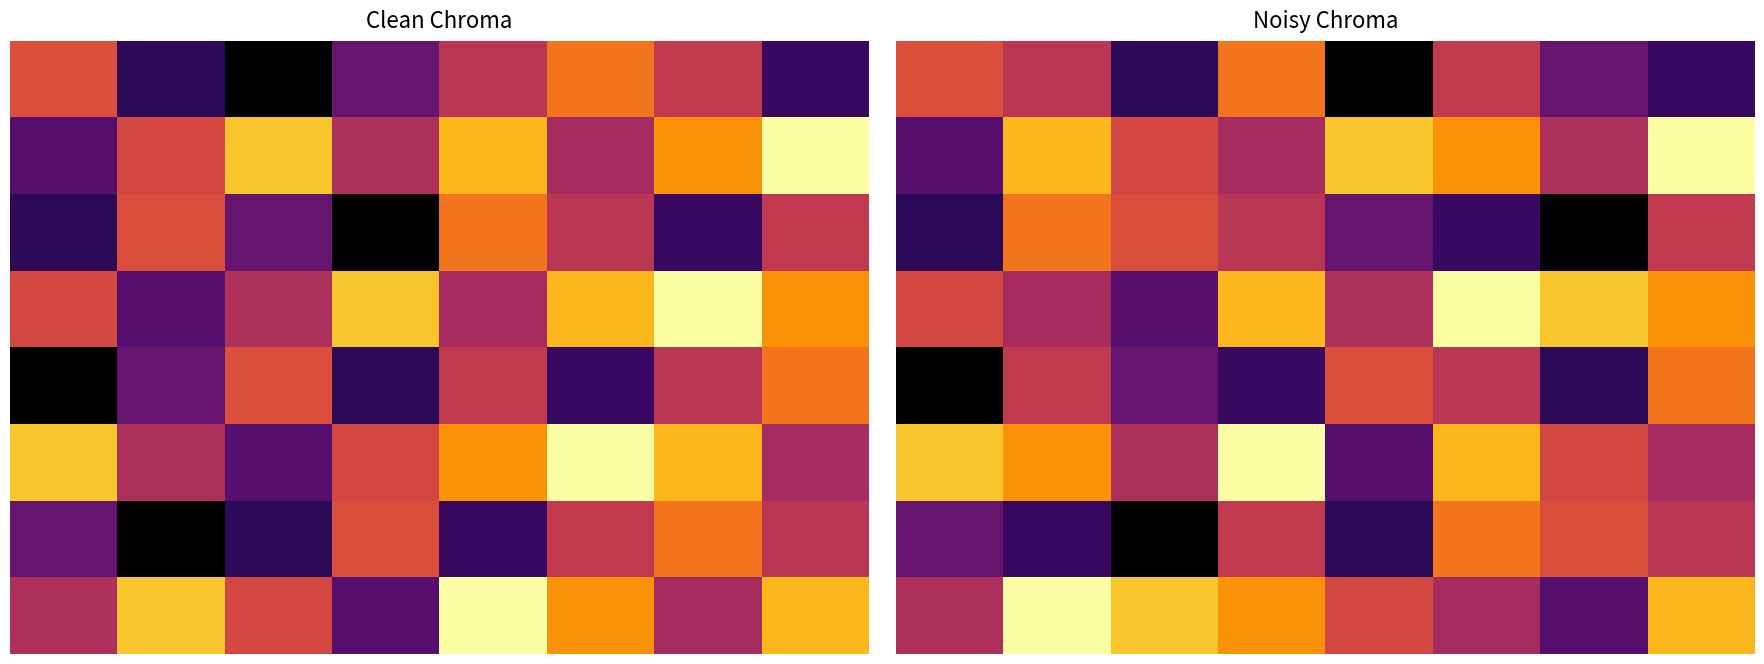

What is the spread (max minus min) of values at 1?

67.3